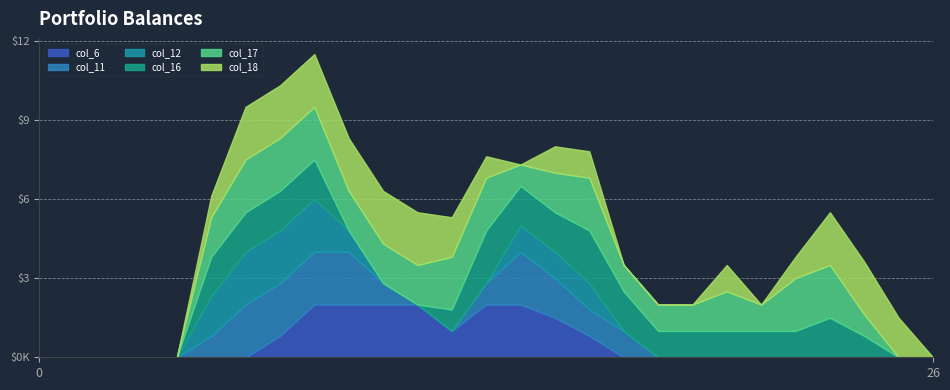

What is the sum of the col_16 values at 26 and 14?

1.5